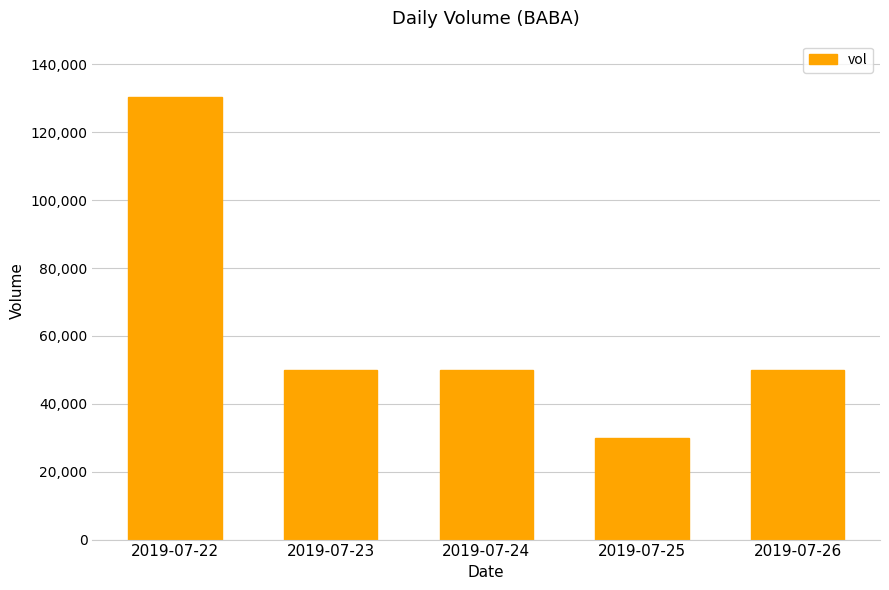

Which label corresponds to the largest value in the chart?

2019-07-22